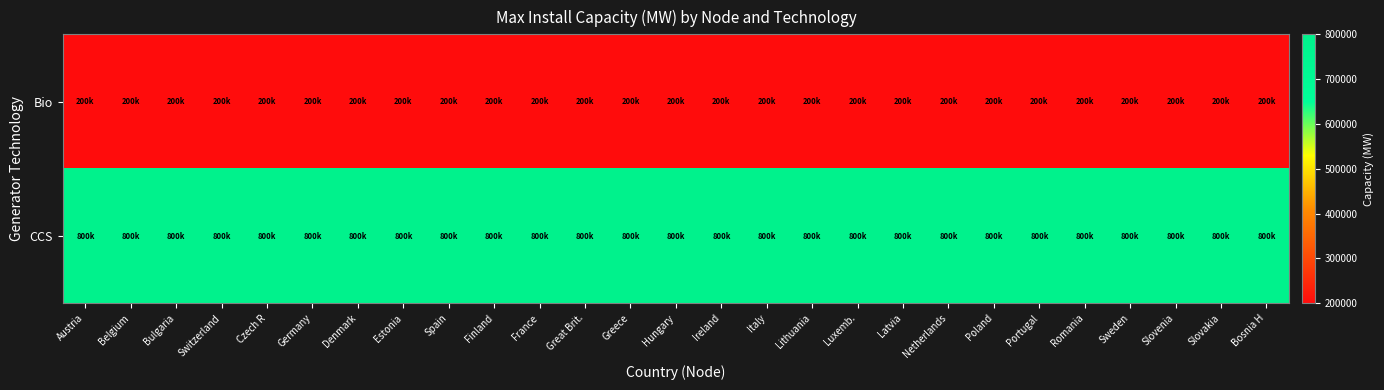

Reading right to left, what are all the values shown in this chart?

Bio: Bosnia H=200000	Slovakia=200000	Slovenia=200000	Sweden=200000	Romania=200000	Portugal=200000	Poland=200000	Netherlands=200000	Latvia=200000	Luxemb.=200000	Lithuania=200000	Italy=200000	Ireland=200000	Hungary=200000	Greece=200000	Great Brit.=200000	France=200000	Finland=200000	Spain=200000	Estonia=200000	Denmark=200000	Germany=200000	Czech R=200000	Switzerland=200000	Bulgaria=200000	Belgium=200000	Austria=200000
CCS: Bosnia H=800000	Slovakia=800000	Slovenia=800000	Sweden=800000	Romania=800000	Portugal=800000	Poland=800000	Netherlands=800000	Latvia=800000	Luxemb.=800000	Lithuania=800000	Italy=800000	Ireland=800000	Hungary=800000	Greece=800000	Great Brit.=800000	France=800000	Finland=800000	Spain=800000	Estonia=800000	Denmark=800000	Germany=800000	Czech R=800000	Switzerland=800000	Bulgaria=800000	Belgium=800000	Austria=800000